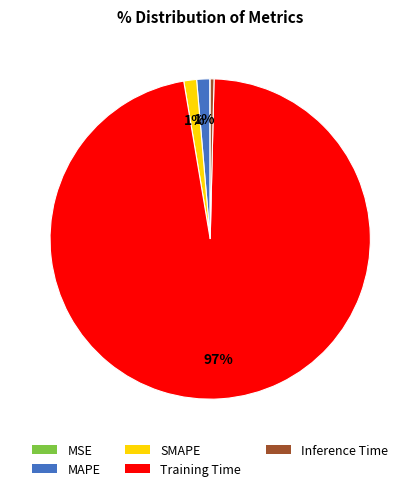

To the nearest percent, what portion does SMAPE represent?

1%